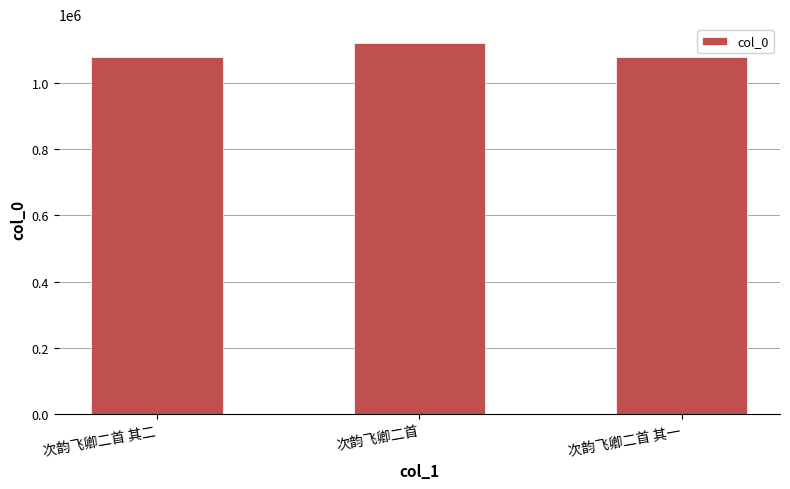

The value at 次韵飞卿二首 is 1970427. True or false?

False